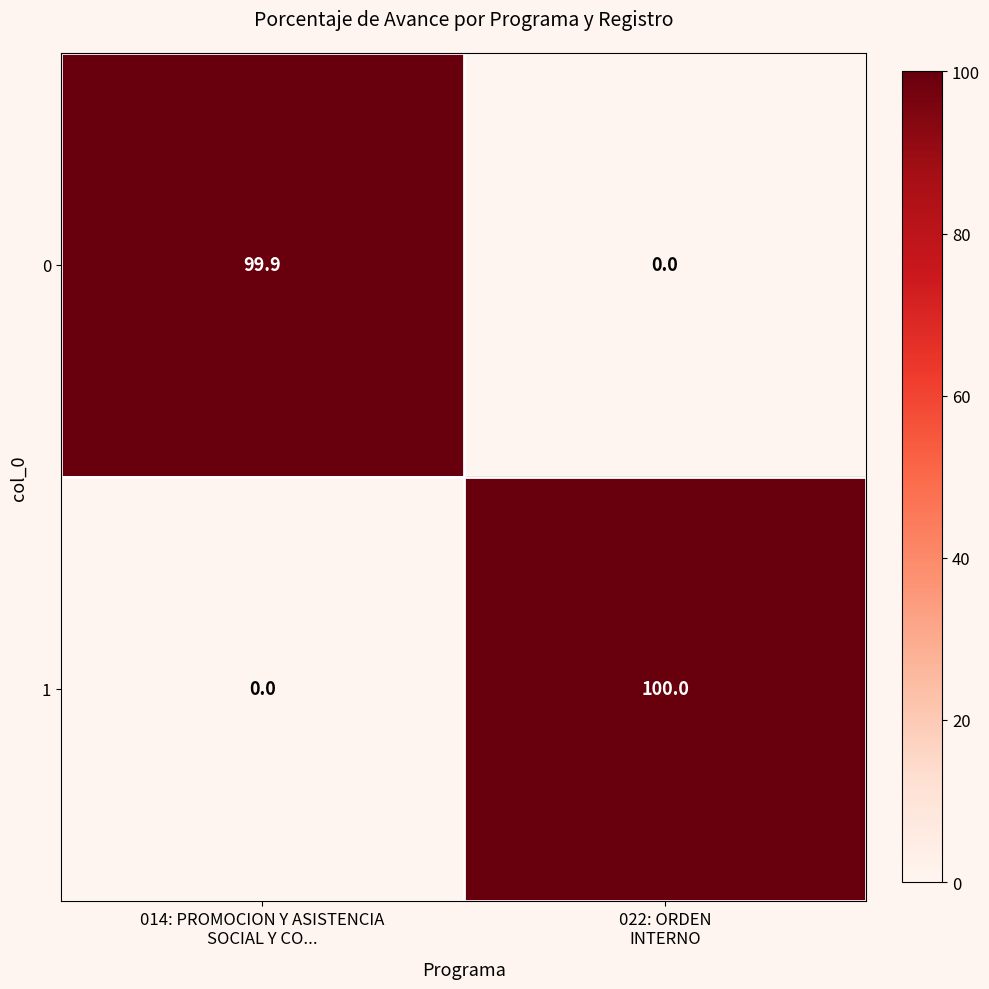

What is the difference between the maximum and minimum values in the 1 series?

100.0